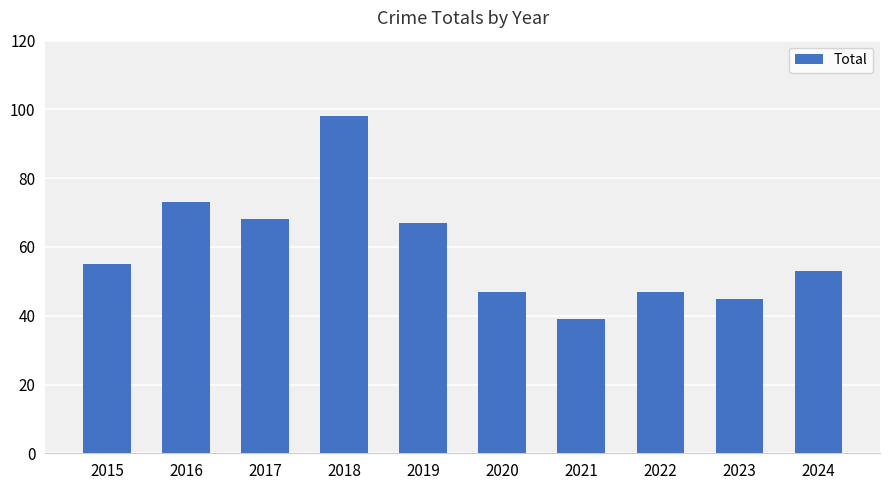

Which category has the highest value across all series?

2018